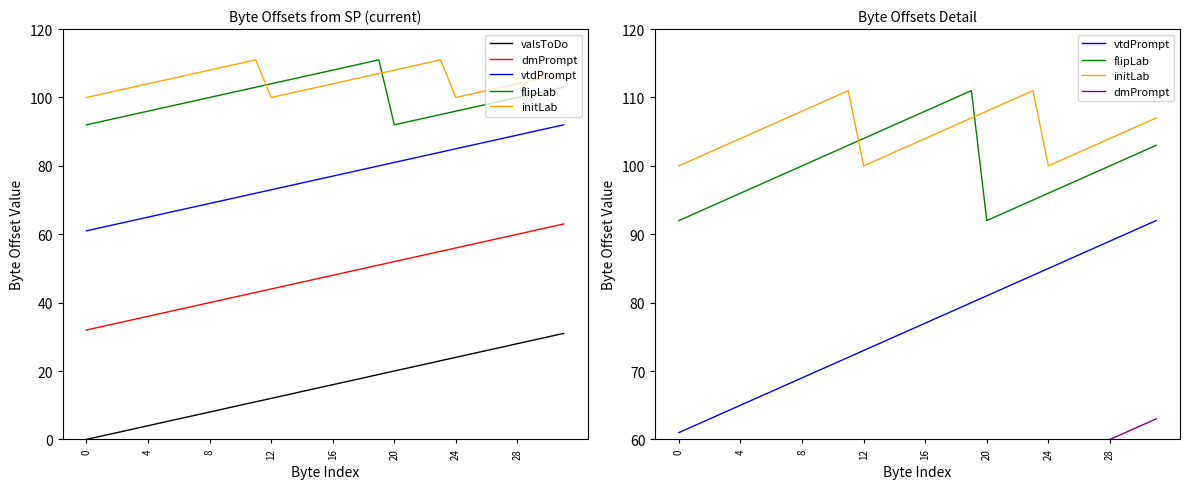

The vtdPrompt series shows 24 at 28. True or false?

False